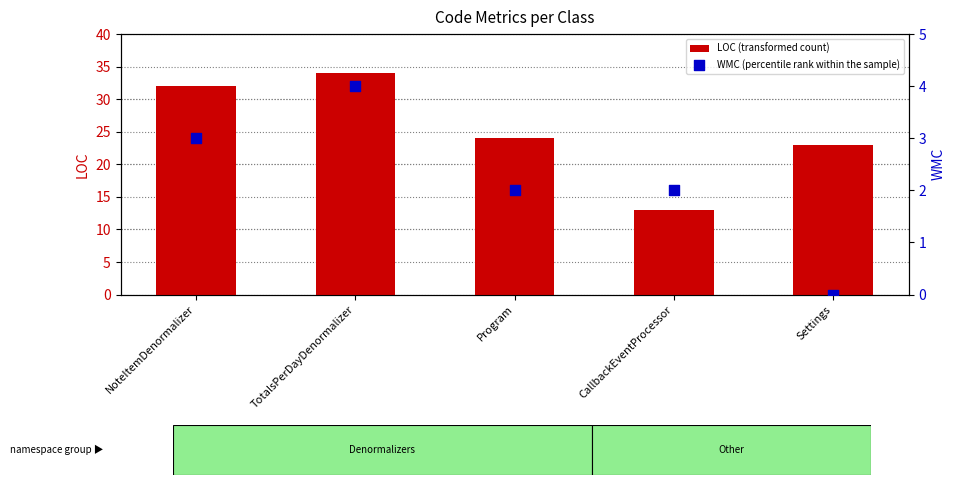

At which category is the sum across all series the highest?

TotalsPerDayDenormalizer